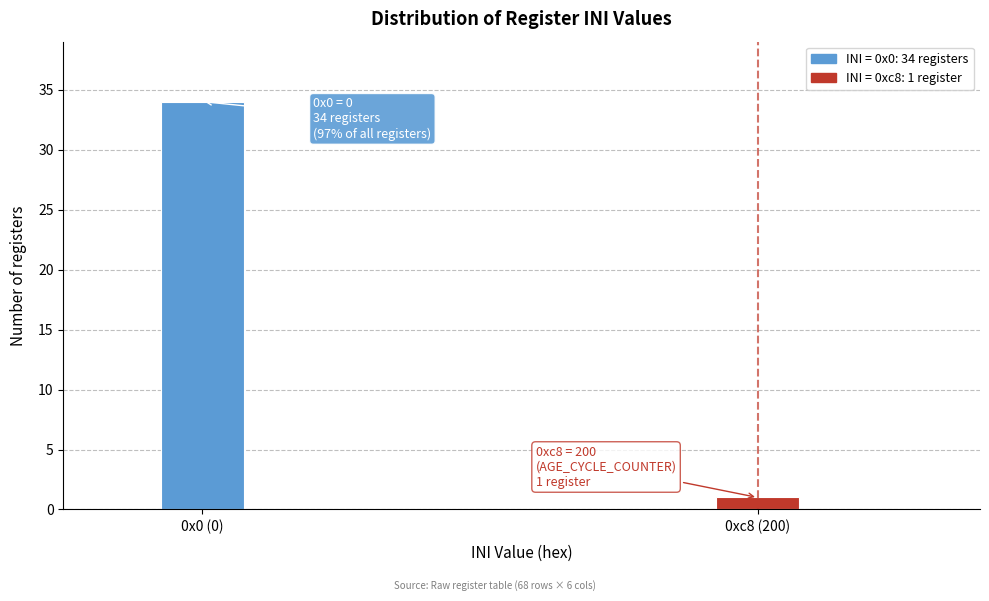

Reading right to left, what are all the values shown in this chart?

1	34